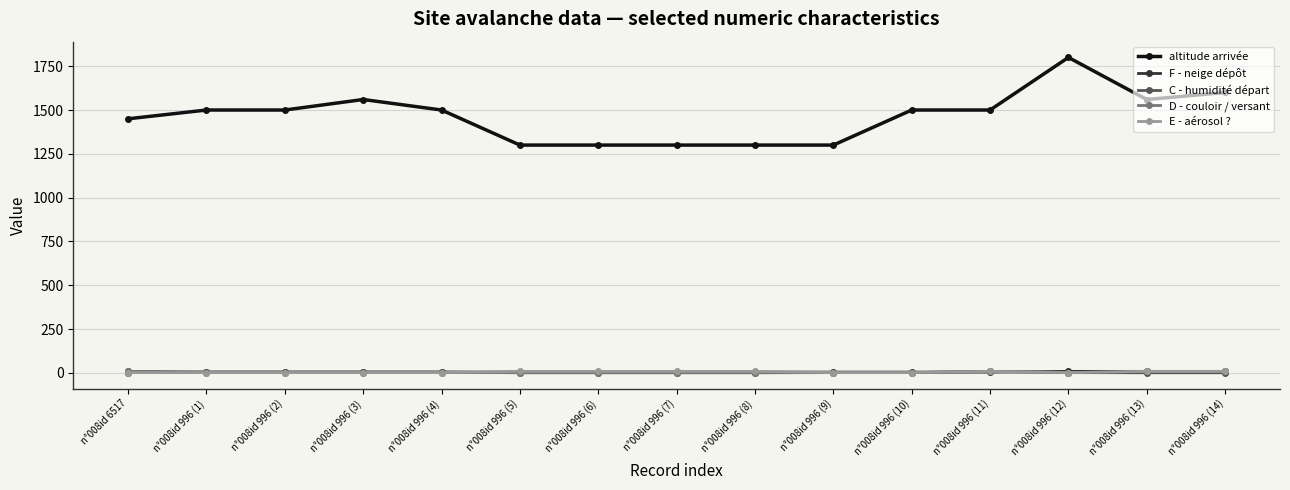

True or false: F - neige dépôt and altitude arrivée cross at least once.

False